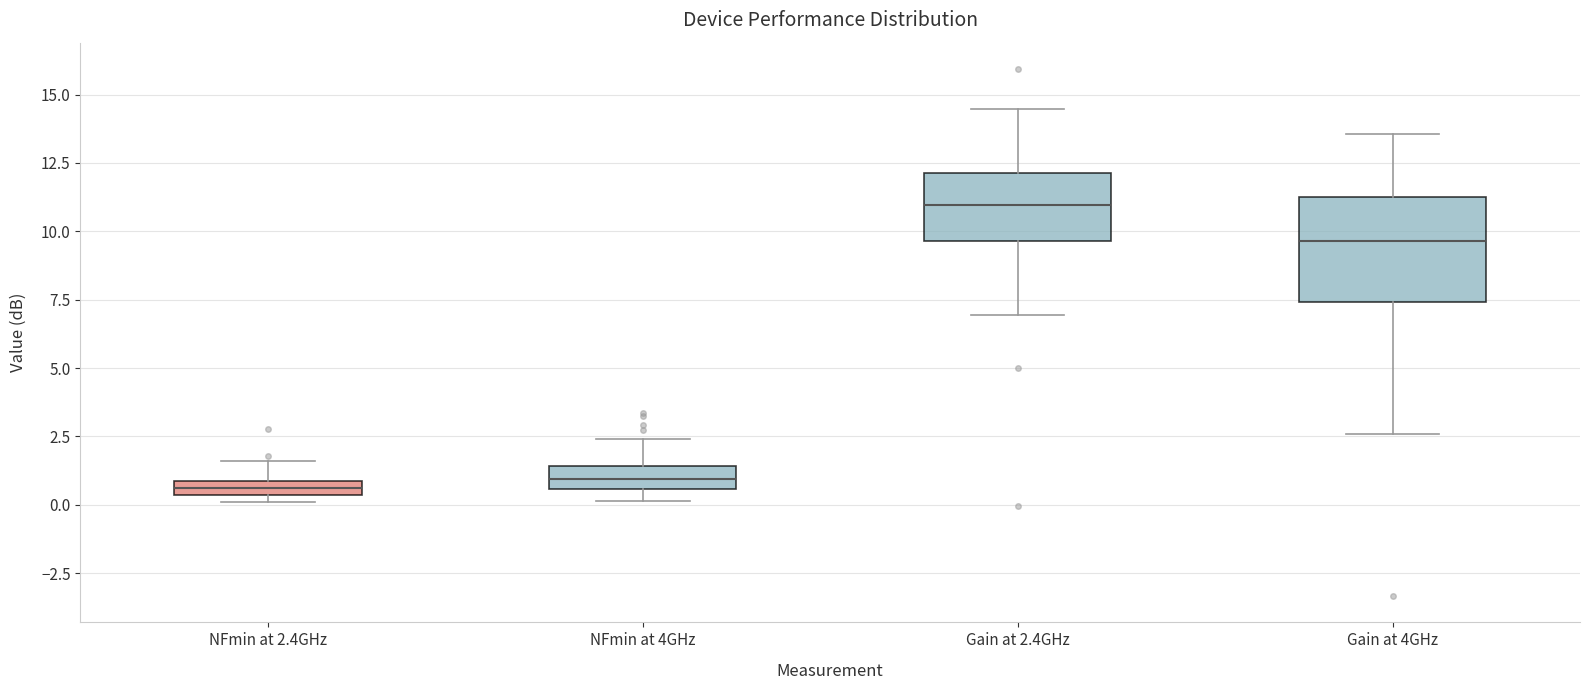

Which box's median line is the highest?

Gain at 2.4GHz